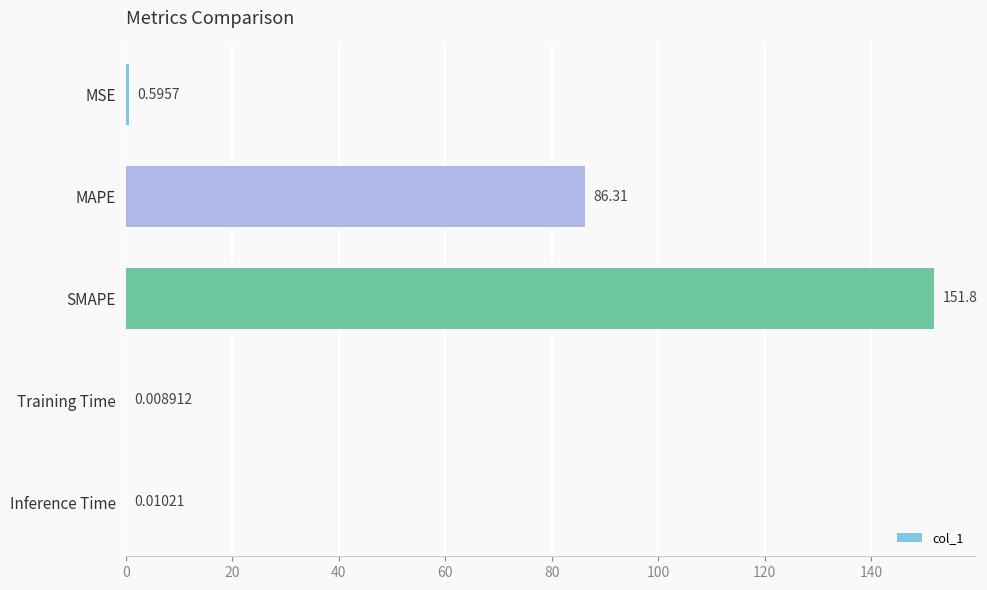

Which label corresponds to the largest value in the chart?

SMAPE